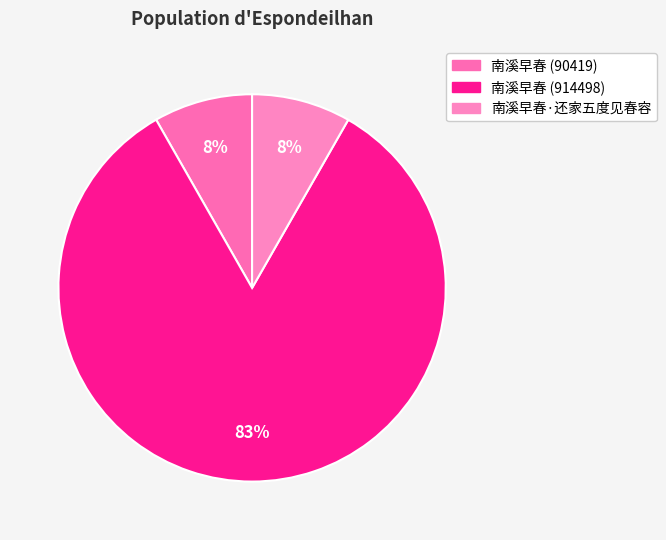

How many segments does this pie chart have?

3